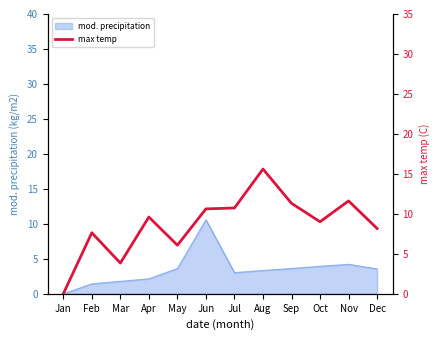

At which label does mod. precipitation reach its peak?

Jun